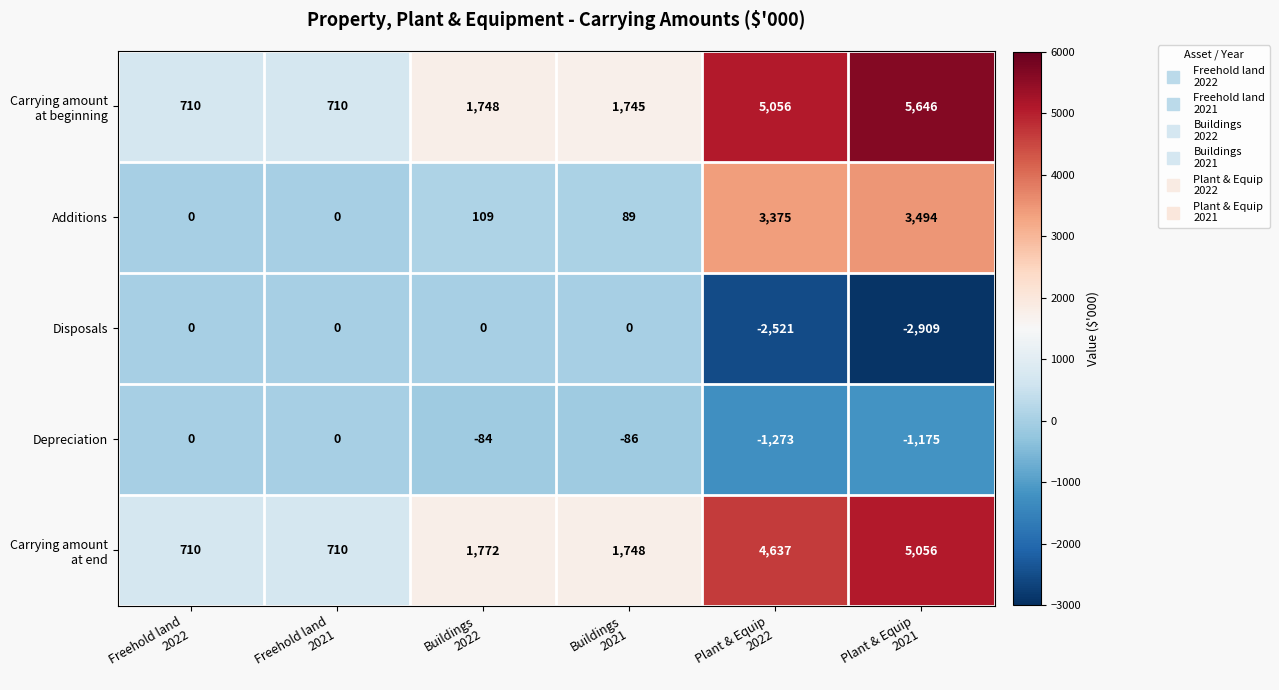

How many values in Depreciation are below zero?

4